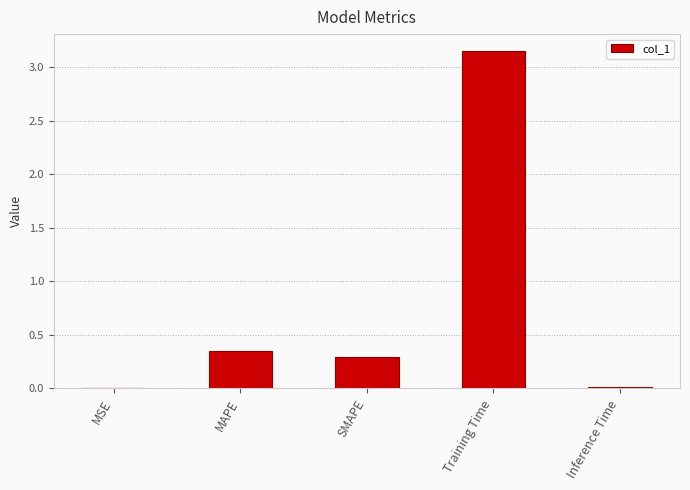

What is the sum of all values?

3.8